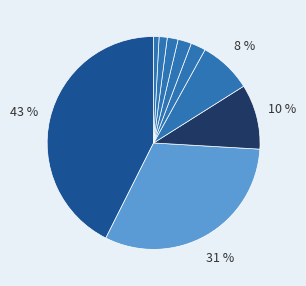

Count the number of slices in the pie.

9